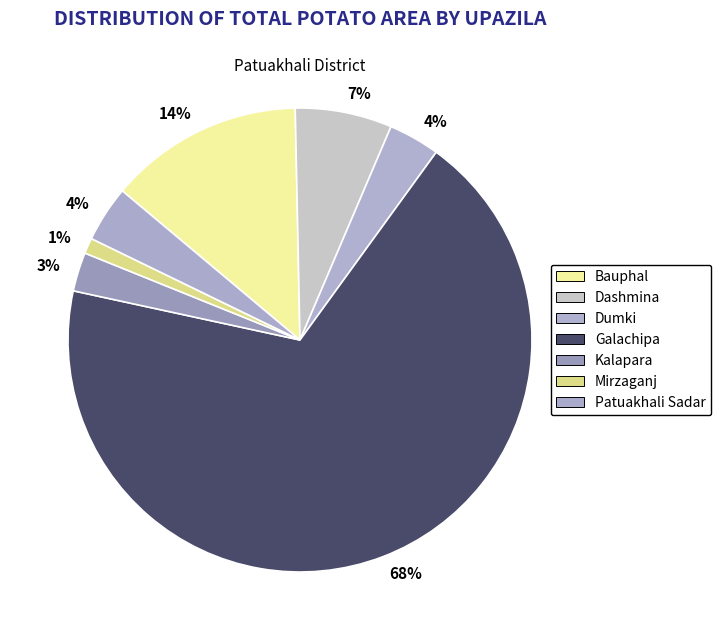

Is there any slice that represents more than half of the pie?

Yes